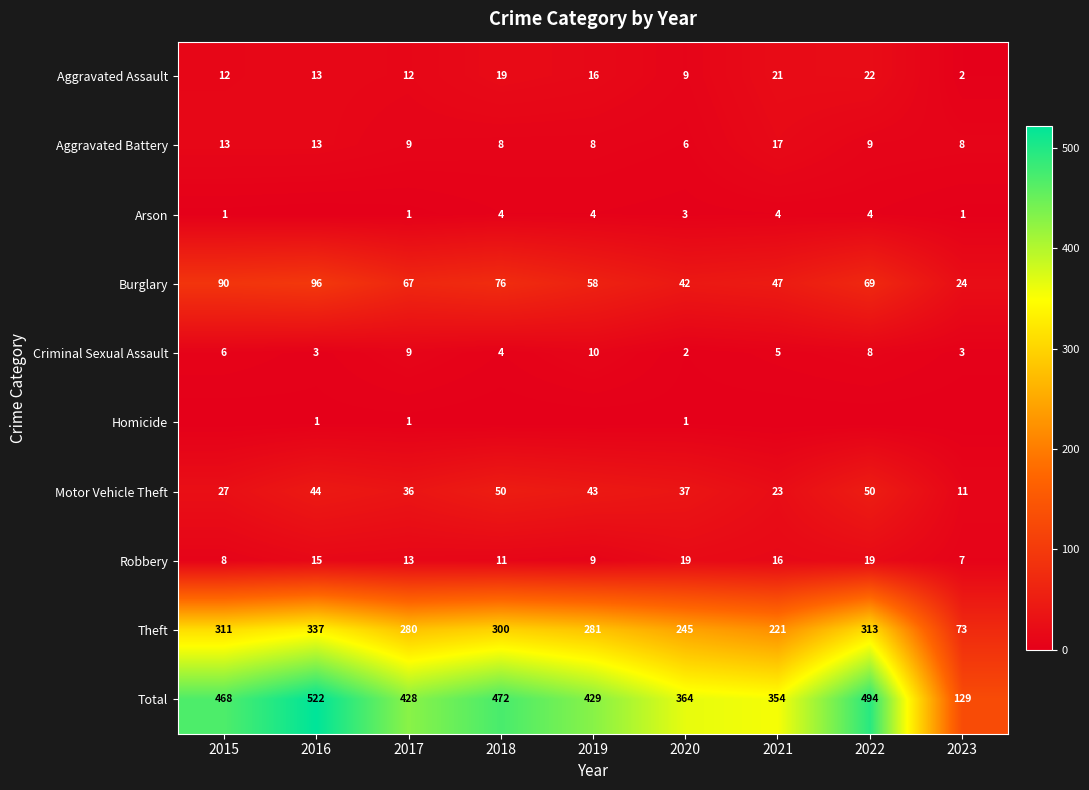

What is the difference between the maximum and second lowest values in the Motor Vehicle Theft series?

27